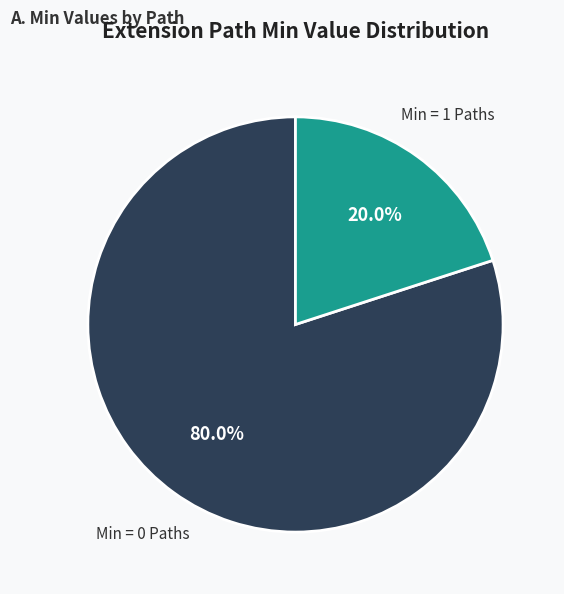

Is there any slice that represents more than half of the pie?

Yes